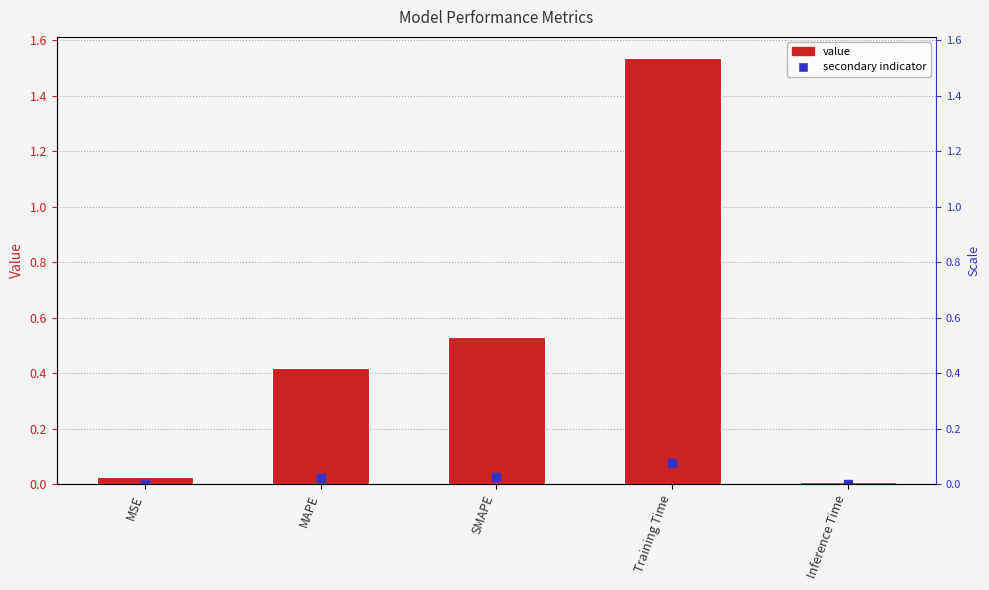

What is the change in value from MSE to MAPE?

+0.4